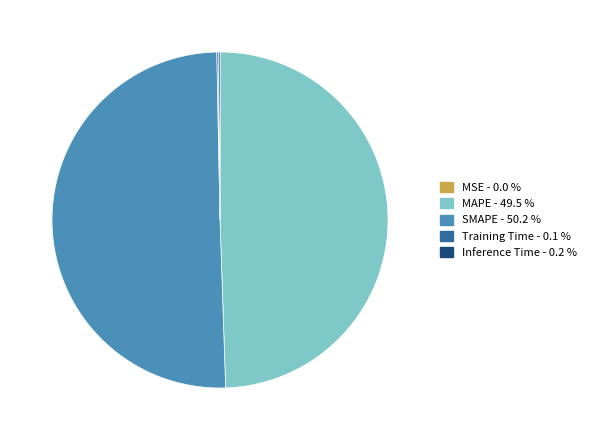

What is the majority slice?

SMAPE